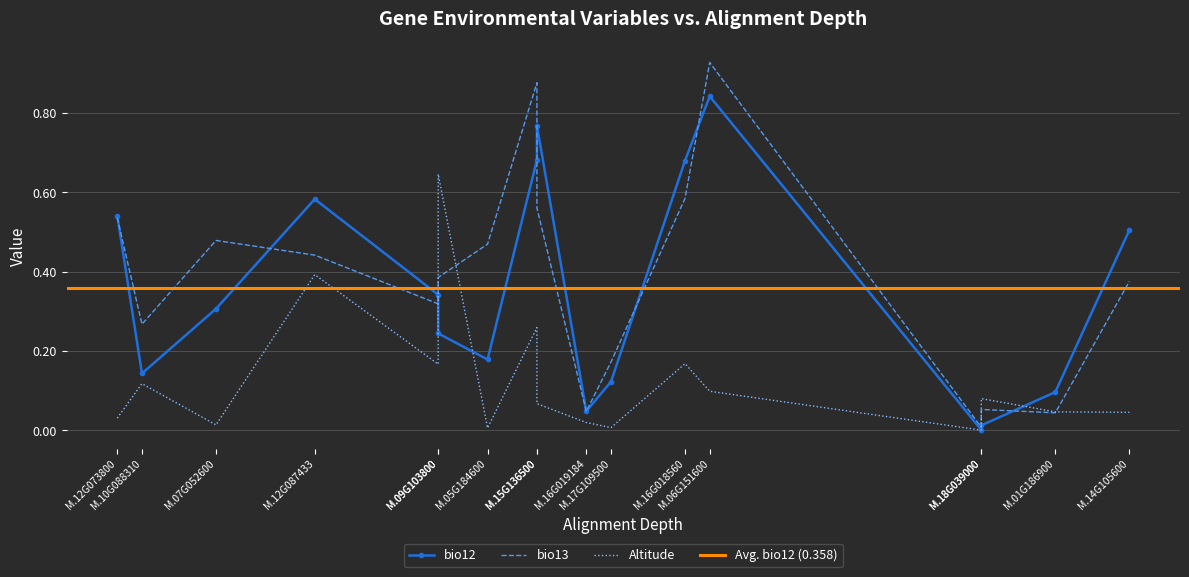

Does the chart have visible grid lines?

Yes